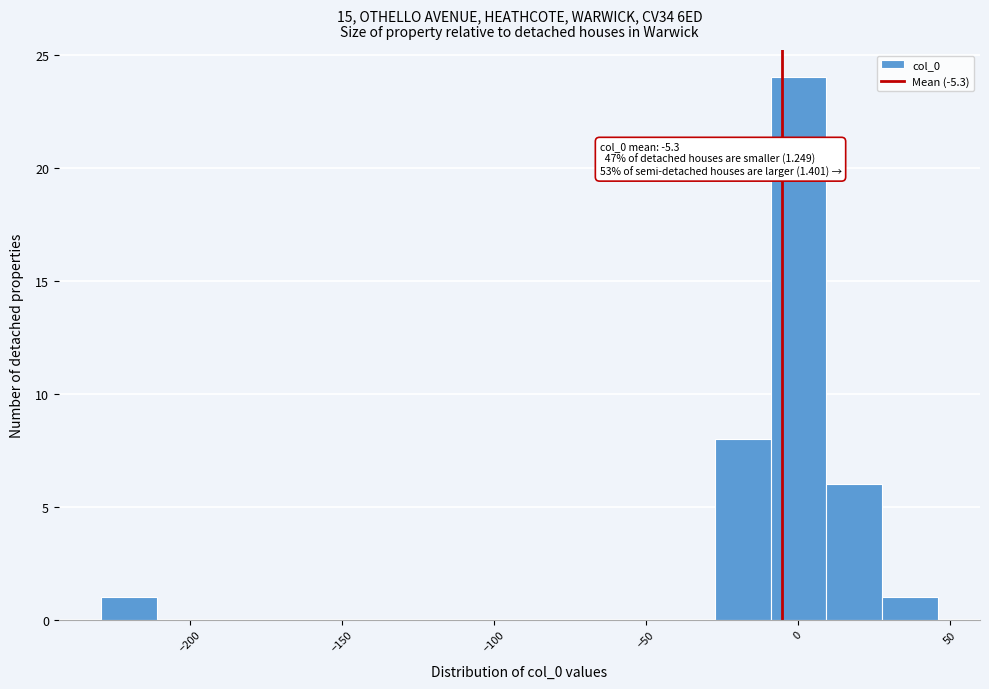

Around what value on the x-axis is the tallest bar? Give the approximate position of its centre, as read against the axis.

0